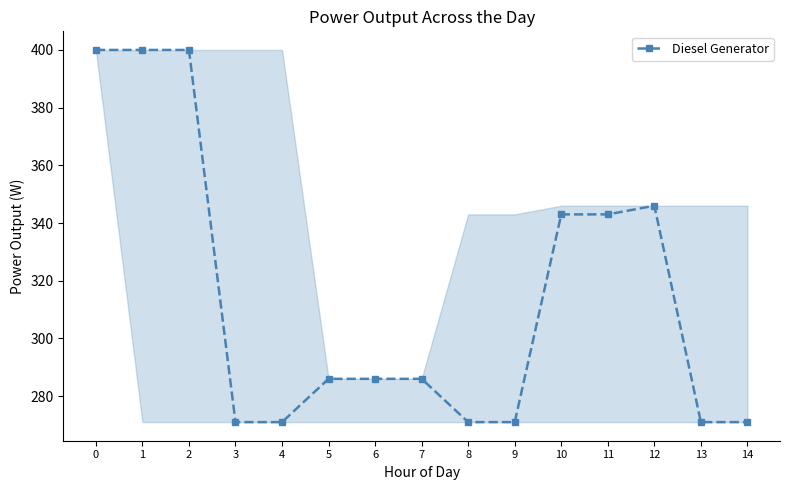

What is the value of the 3rd point from the left?

400